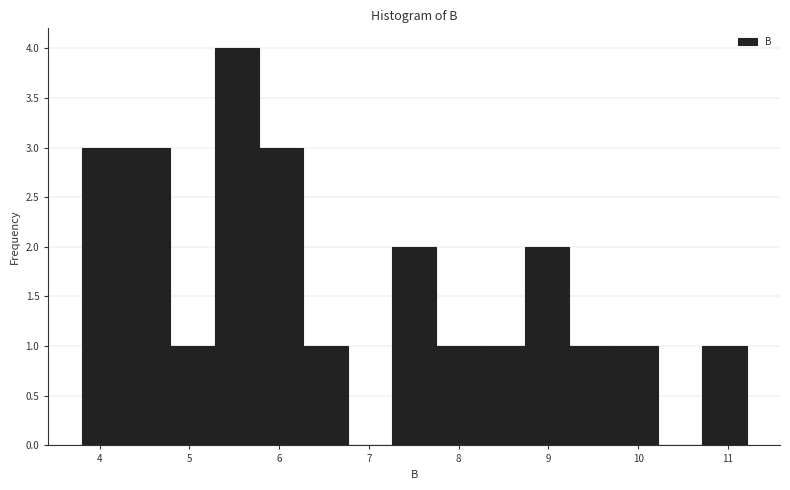

Reading left to right, list every bar in this chart as the range it spans on the x-axis followed by its height. Neither the bar edges nor the heights are printed on the chart, so give them approximately, as read against the axes.

3.8 to 4.3: 3
4.3 to 4.8: 3
4.8 to 5.3: 1
5.3 to 5.8: 4
5.8 to 6.3: 3
6.3 to 6.8: 1
6.8 to 7.3: 0
7.3 to 7.8: 2
7.8 to 8.2: 1
8.2 to 8.7: 1
8.7 to 9.2: 2
9.2 to 9.7: 1
9.7 to 10.2: 1
10.2 to 10.7: 0
10.7 to 11.2: 1